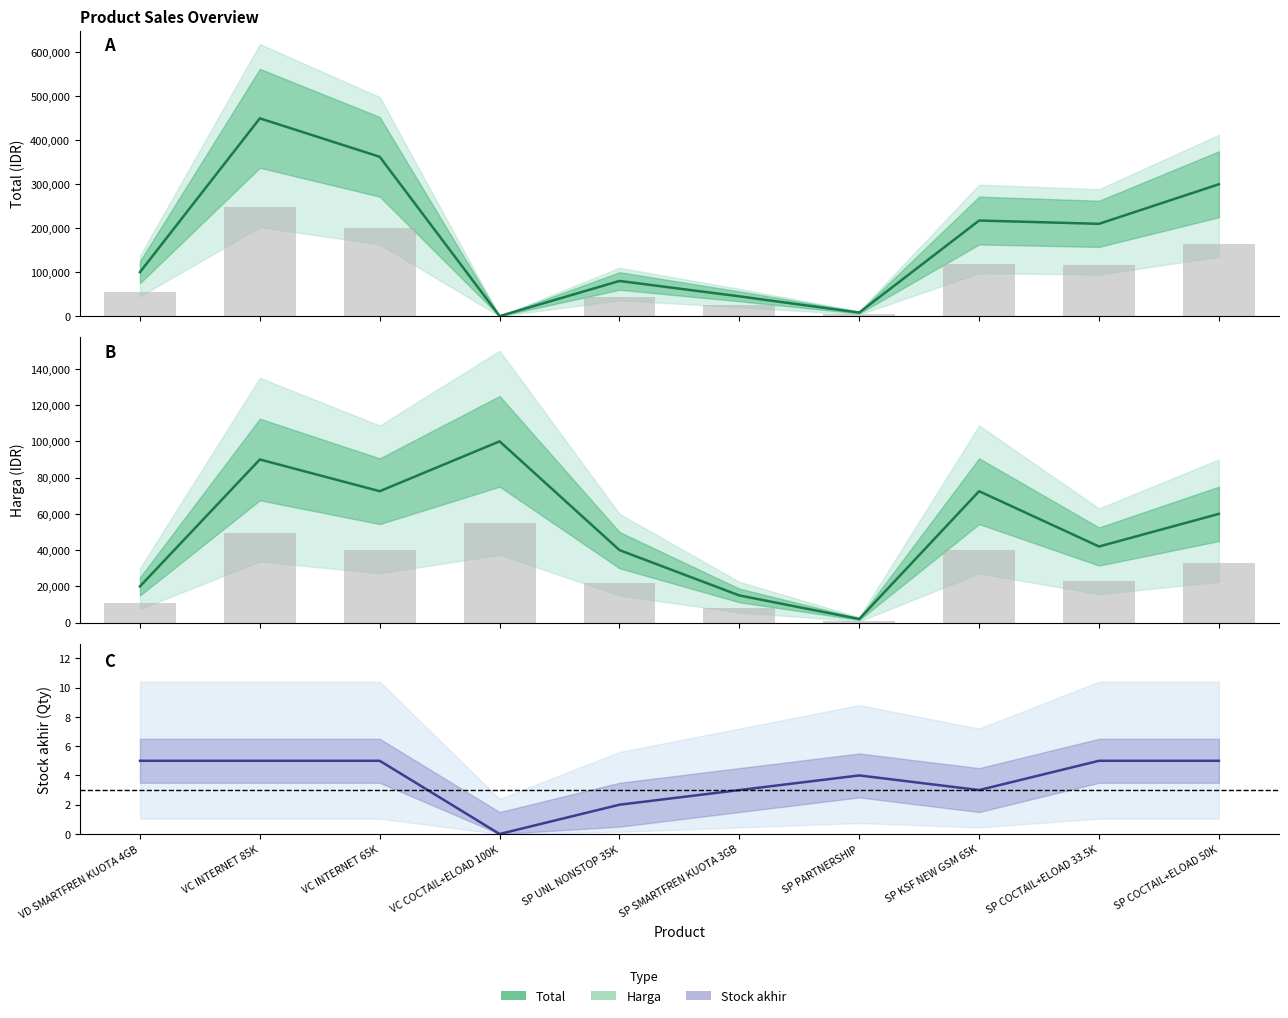

Reading right to left, what are all the values shown in this chart?

Total: SP COCTAIL+ELOAD 50K=300000	SP COCTAIL+ELOAD 33.5K=210000	SP KSF NEW GSM 65K=217500	SP PARTNERSHIP=8000	SP SMARTFREN KUOTA 3GB=45000	SP UNL NONSTOP 35K=80000	VC COCTAIL+ELOAD 100K=0	VC INTERNET 65K=362500	VC INTERNET 85K=450000	VD SMARTFREN KUOTA 4GB=100000
Harga: SP COCTAIL+ELOAD 50K=60000	SP COCTAIL+ELOAD 33.5K=42000	SP KSF NEW GSM 65K=72500	SP PARTNERSHIP=2000	SP SMARTFREN KUOTA 3GB=15000	SP UNL NONSTOP 35K=40000	VC COCTAIL+ELOAD 100K=100000	VC INTERNET 65K=72500	VC INTERNET 85K=90000	VD SMARTFREN KUOTA 4GB=20000
Stock akhir: SP COCTAIL+ELOAD 50K=5	SP COCTAIL+ELOAD 33.5K=5	SP KSF NEW GSM 65K=3	SP PARTNERSHIP=4	SP SMARTFREN KUOTA 3GB=3	SP UNL NONSTOP 35K=2	VC COCTAIL+ELOAD 100K=0	VC INTERNET 65K=5	VC INTERNET 85K=5	VD SMARTFREN KUOTA 4GB=5